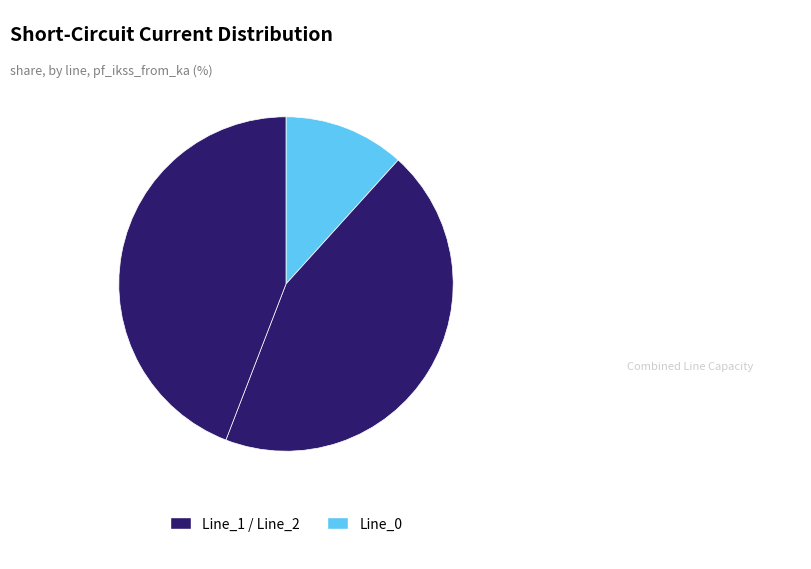

What is the largest slice in the pie chart?

Line_1